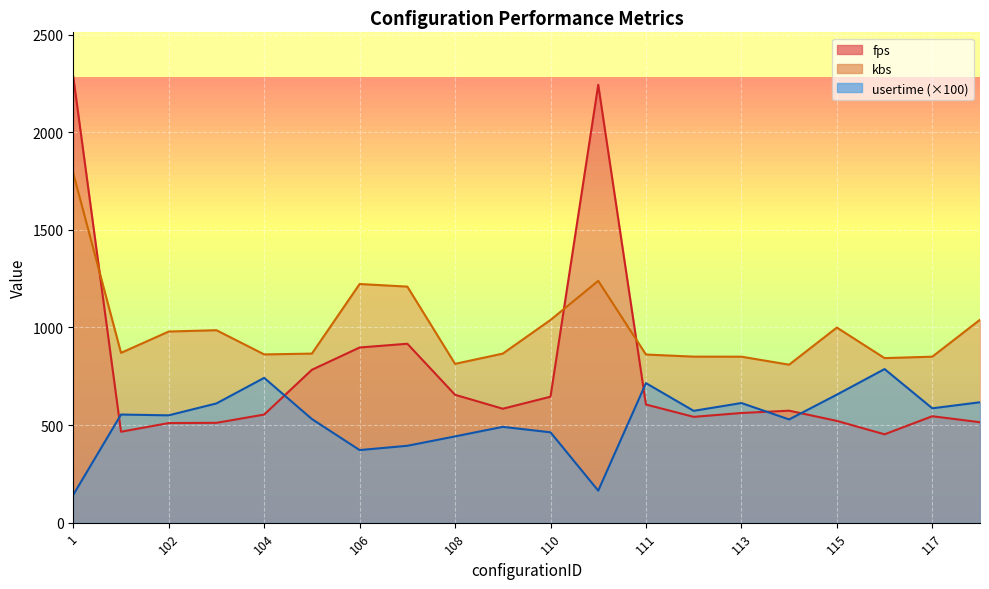

What is the spread (max minus min) of values at 104?

308.2